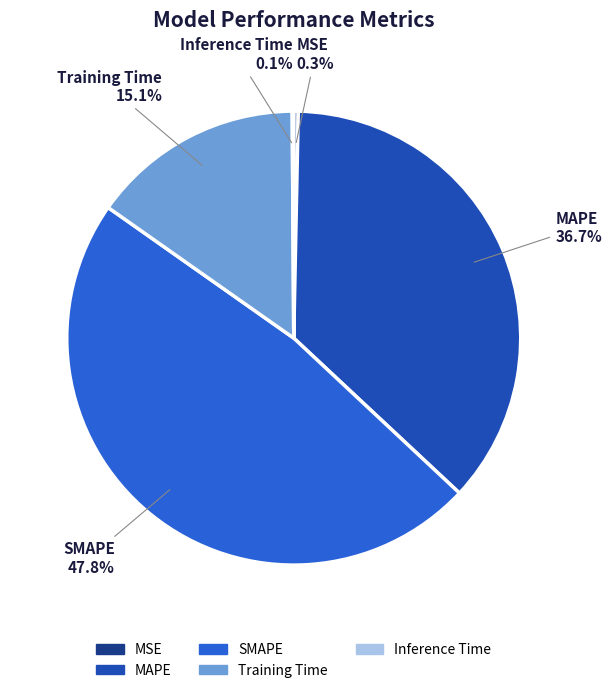

Which category has the biggest portion of the pie?

SMAPE